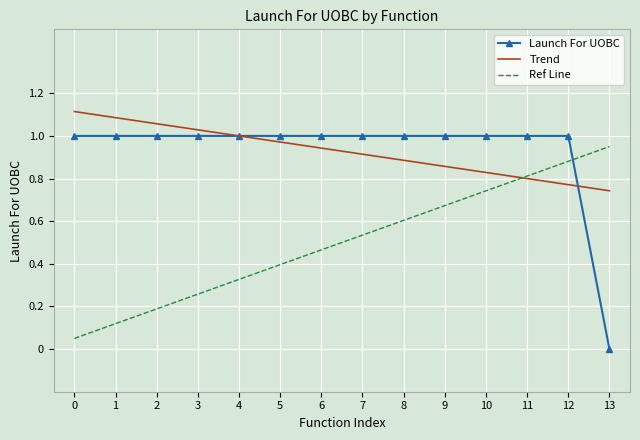

Between 6 and 11, which series saw the biggest shift?

Ref Line